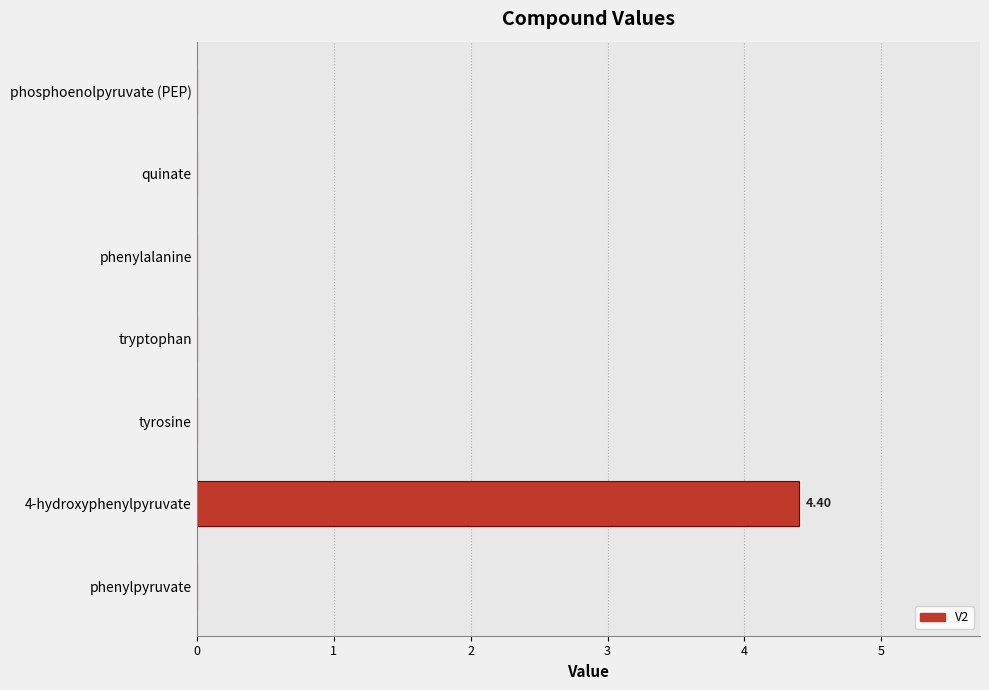

How many data points does each series have?

7